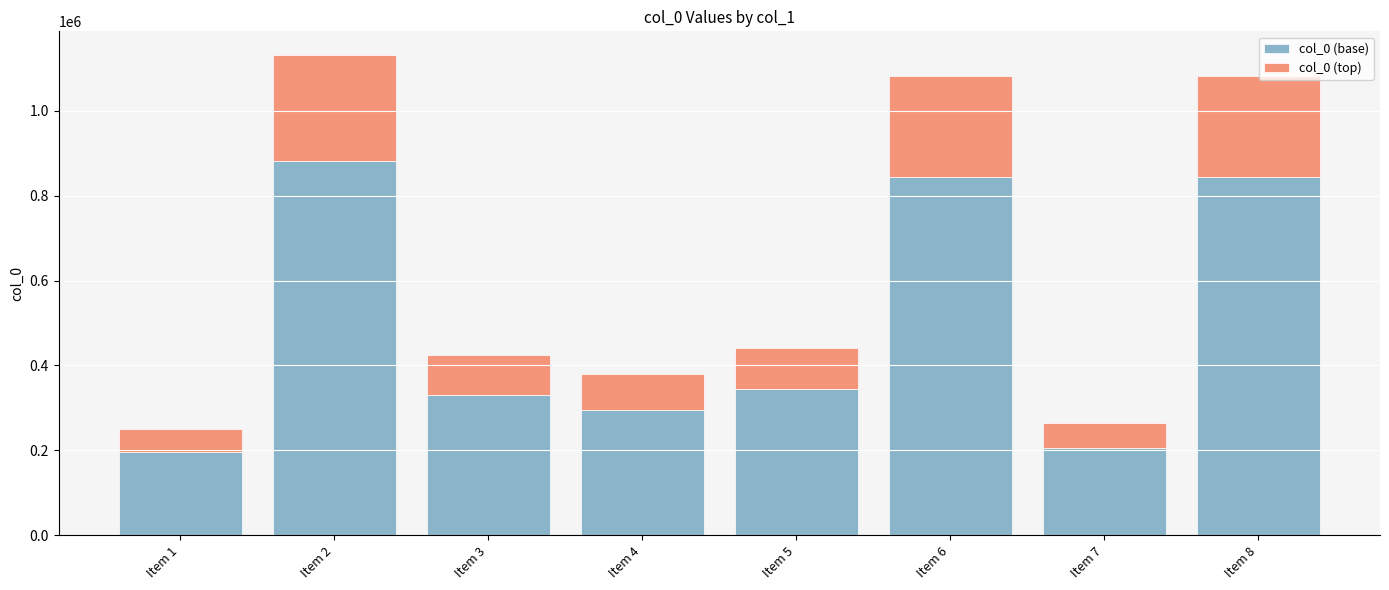

What is the minimum value for col_0 (base)?

196010.9